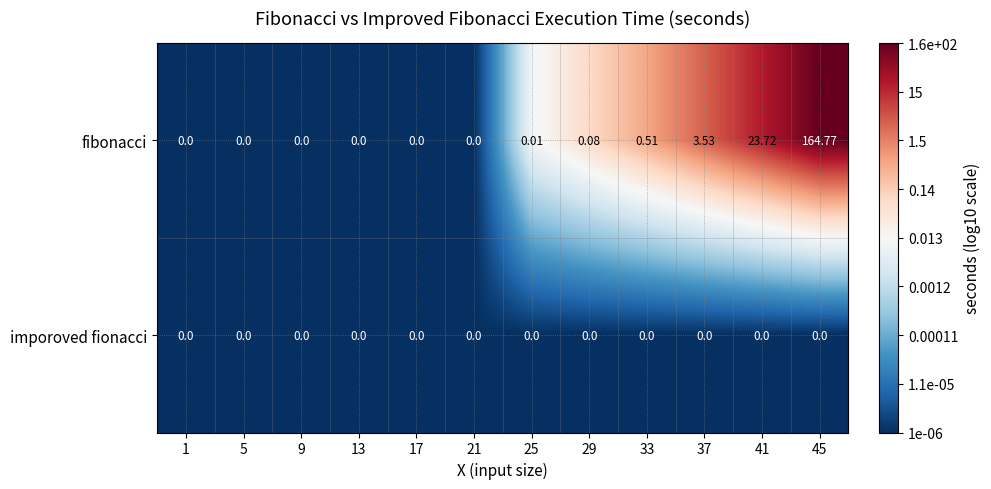

Which series changed the most between 5 and 45?

fibonacci